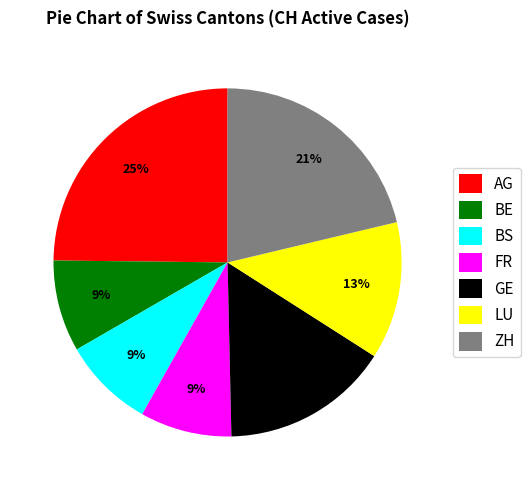

To the nearest percent, what is the difference between the largest and smallest slice percentages?

16%